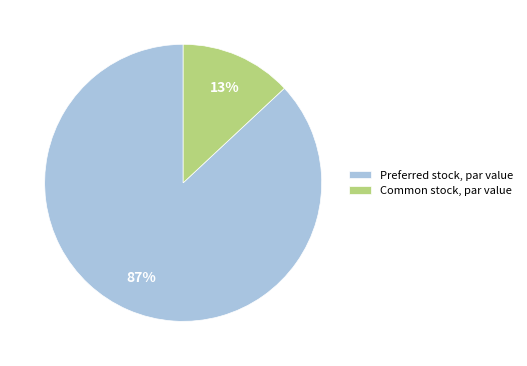

True or false: Preferred stock, par value accounts for 87% of the total.

True